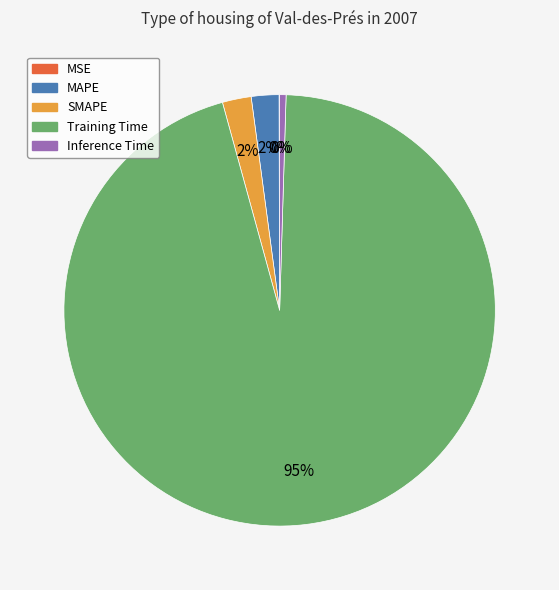

To the nearest percent, what is the average slice percentage?

20%